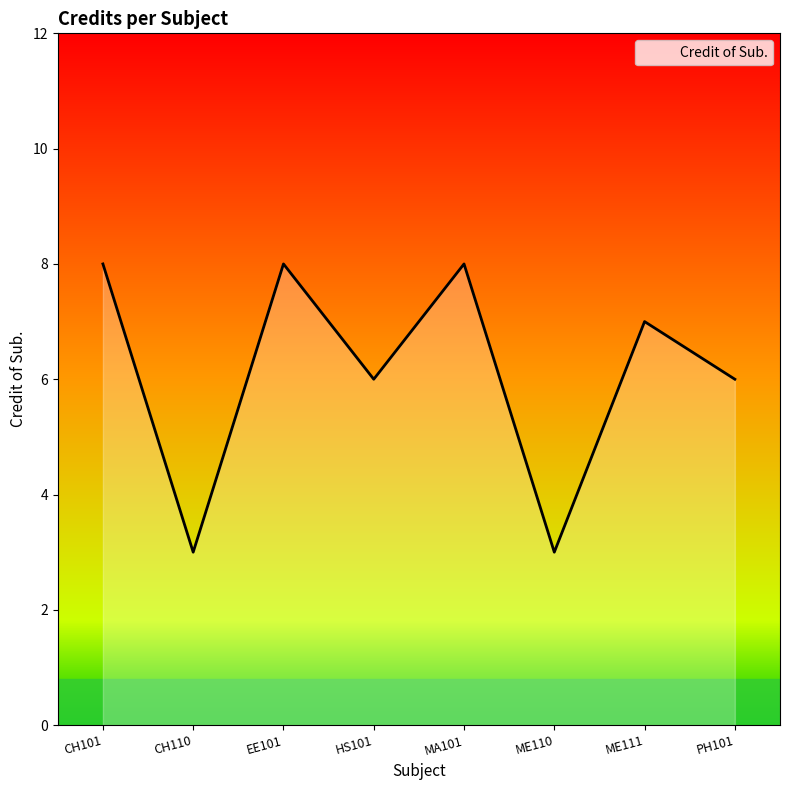

What is the maximum value shown in the chart?

8